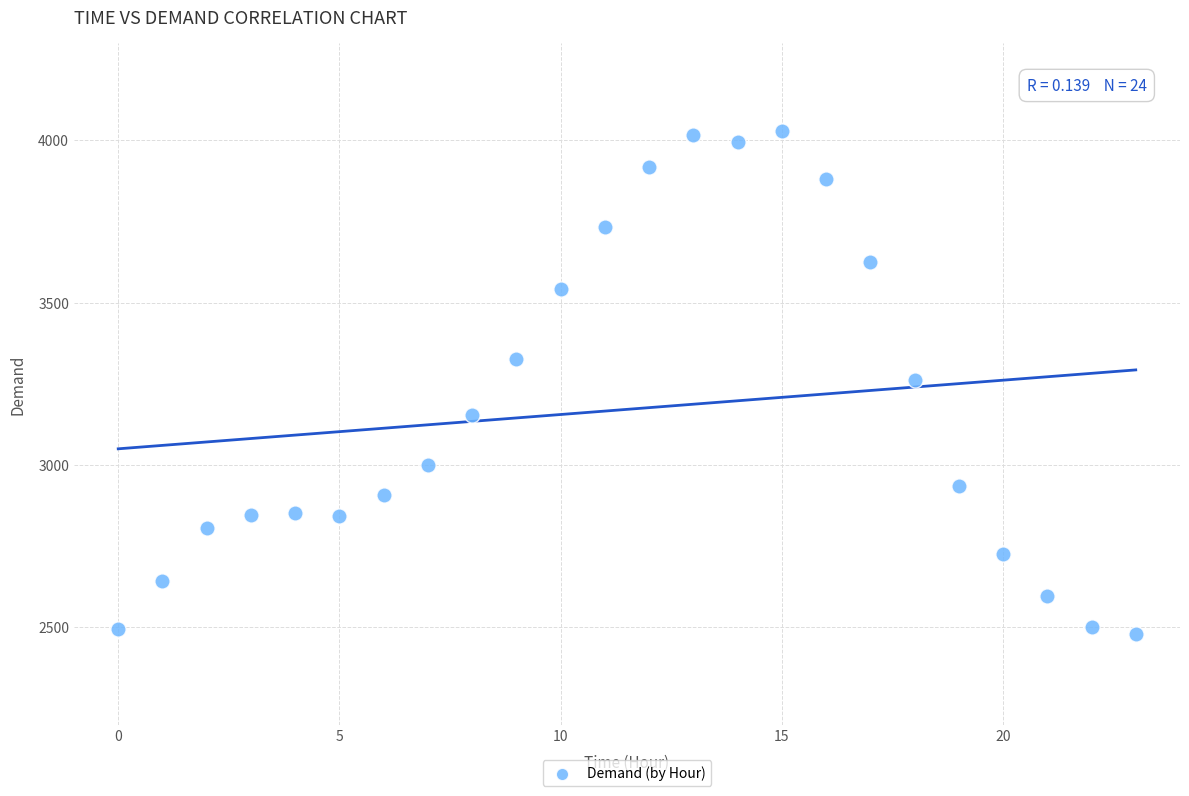

What is the range of Y values (max minus min)?

1551